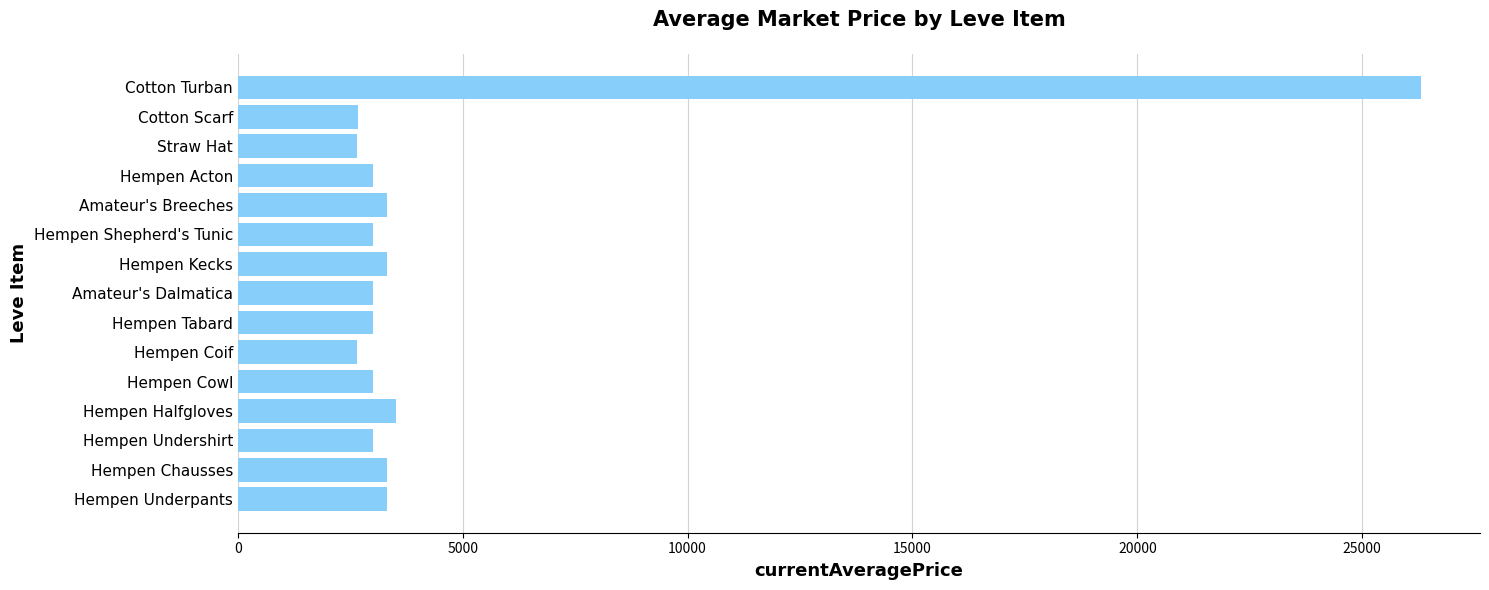

True or false: the data shows 3900 at Hempen Coif.

False